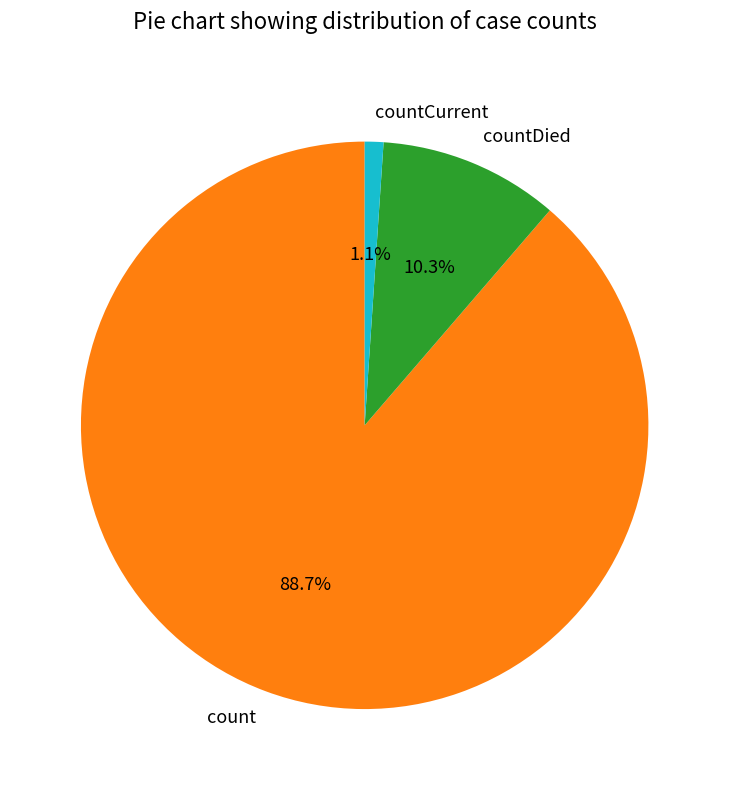

Between countDied and countCurrent, which is larger?

countDied